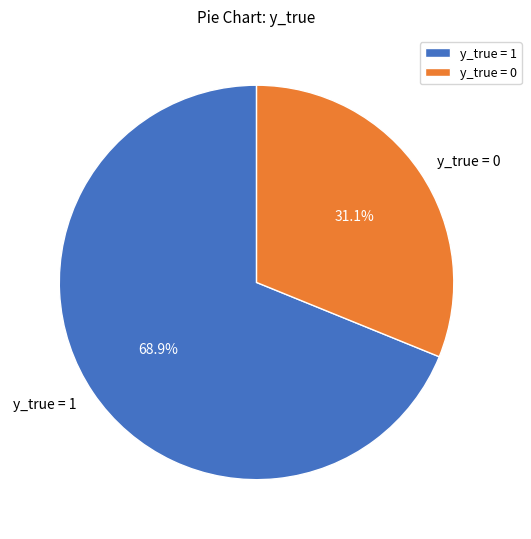

Between y_true = 0 and y_true = 1, which is larger?

y_true = 1